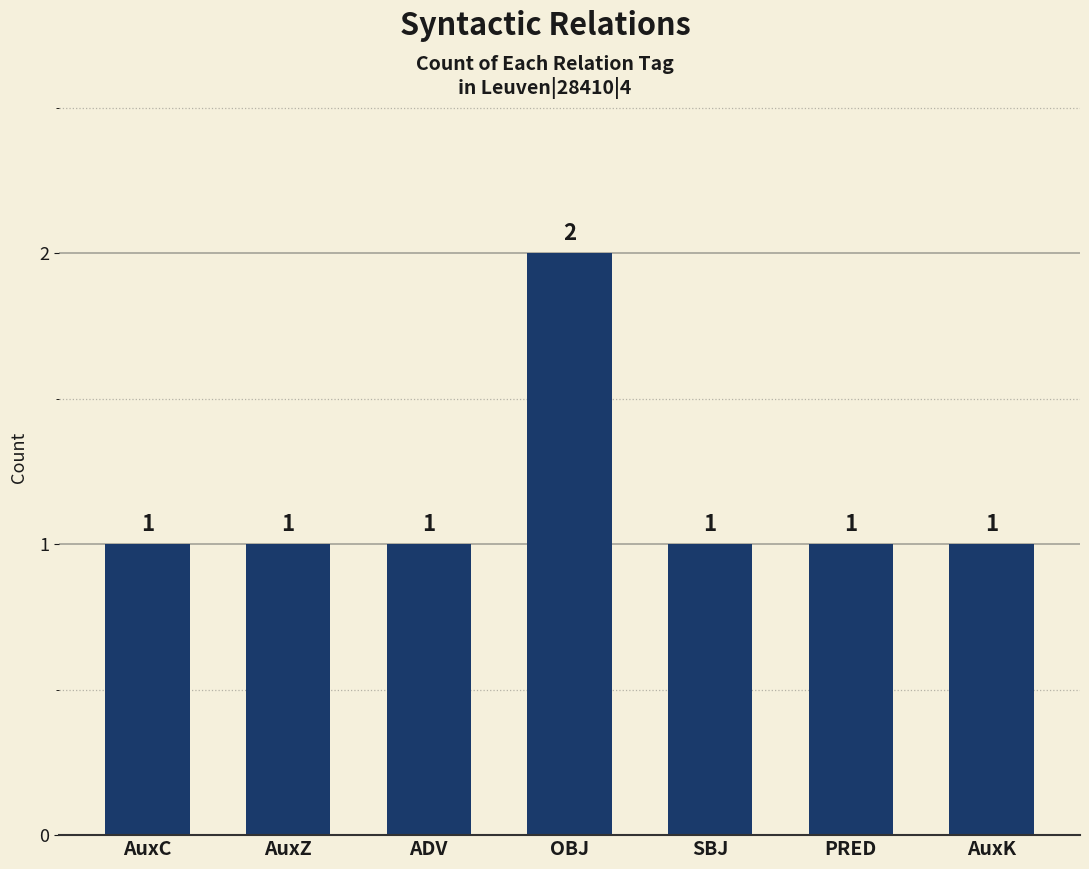

How many values are between 1 and 2?

7